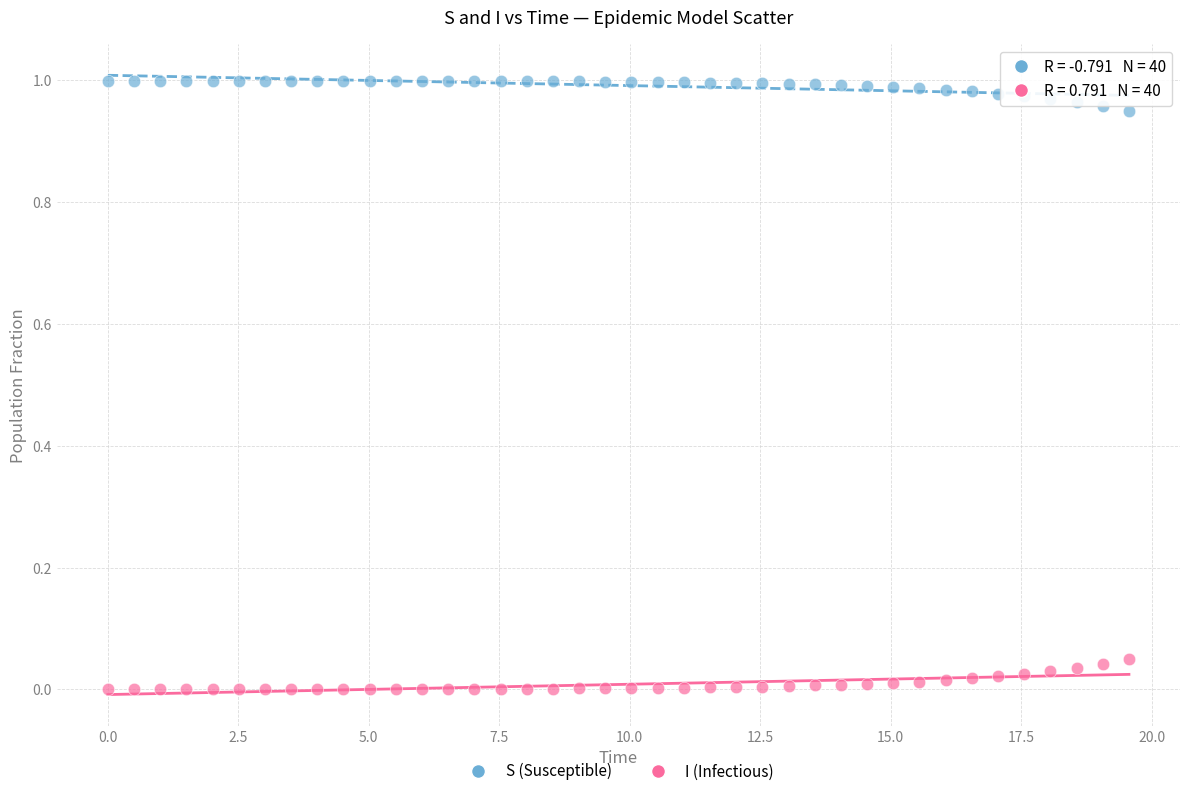

Which series contains the lowest Y value?

I (Infectious)